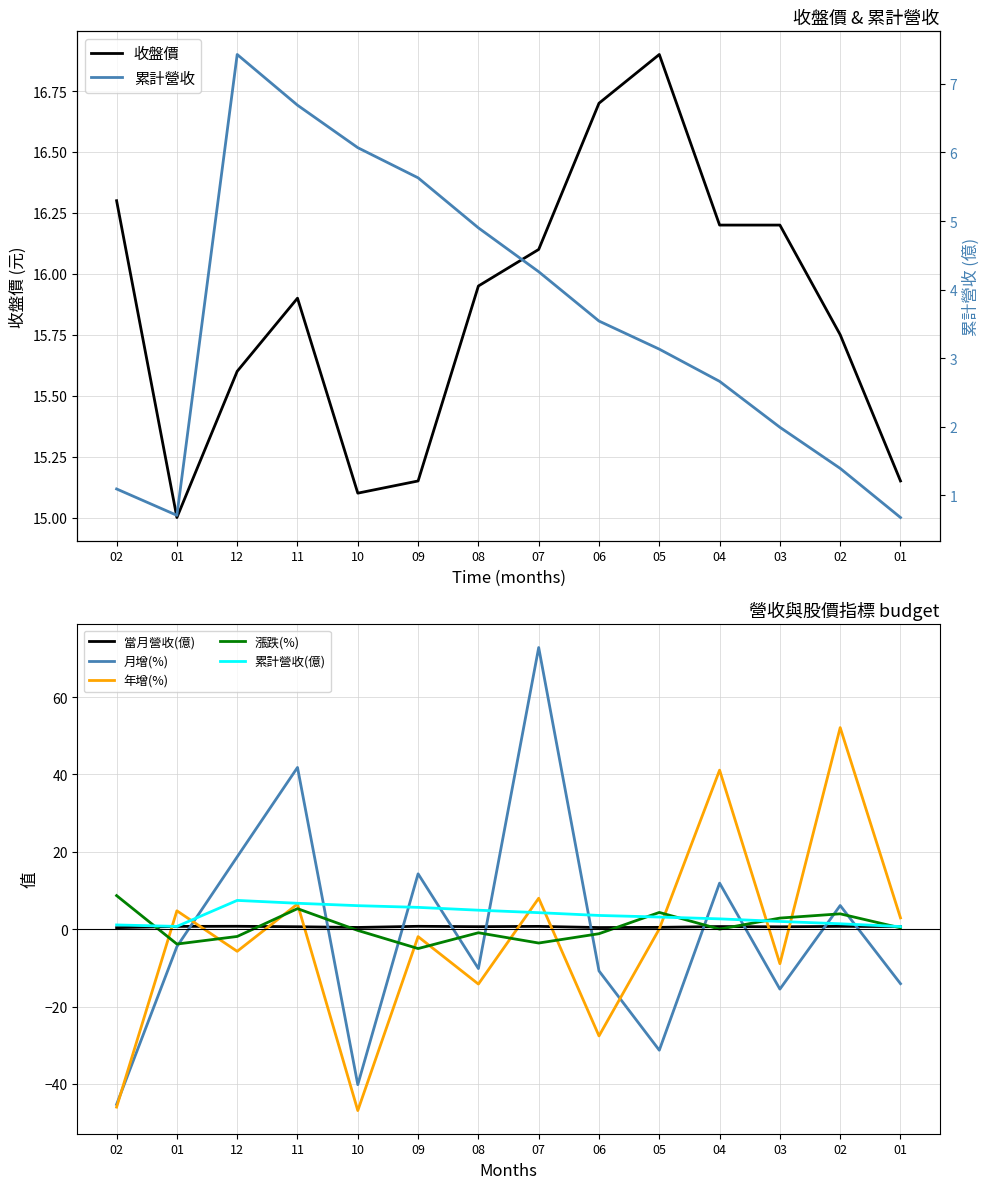

Between 09 and 06, which is larger?

09